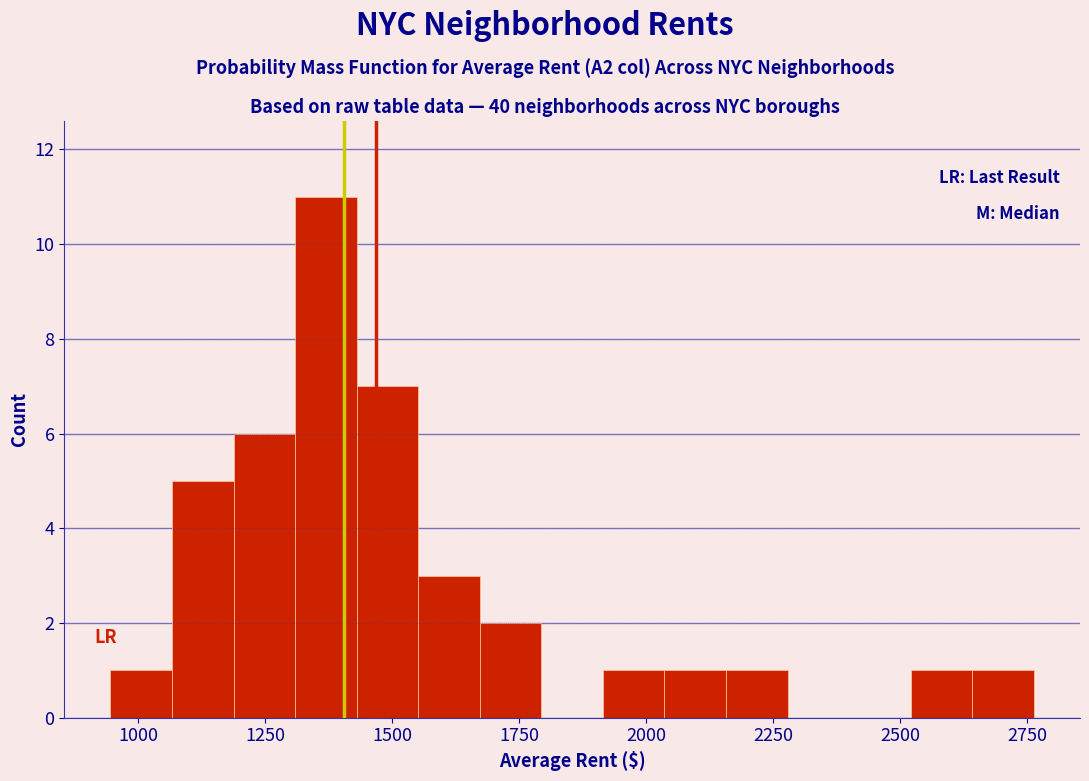

Around what value on the x-axis is the tallest bar? Give the approximate position of its centre, as read against the axis.

1350